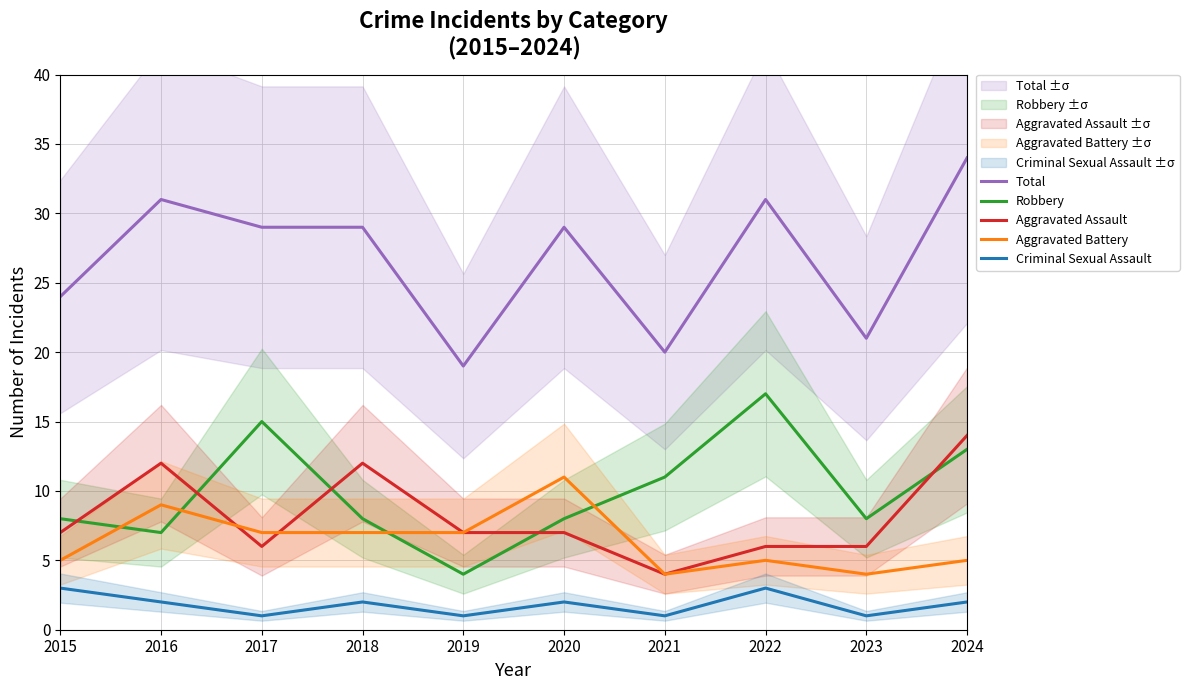

What is the smallest value displayed?

1